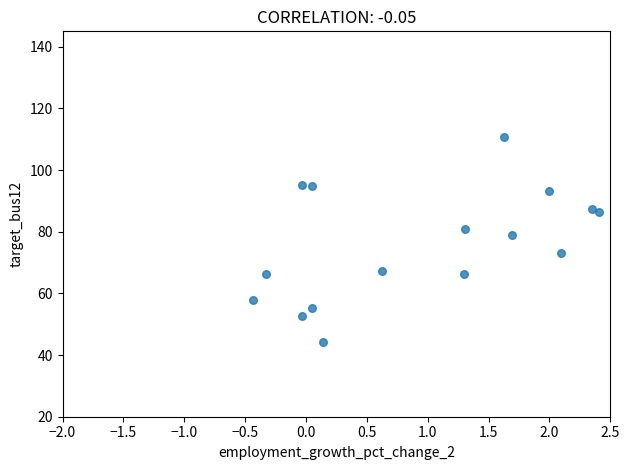

What is the range of Y values (max minus min)?

66.5